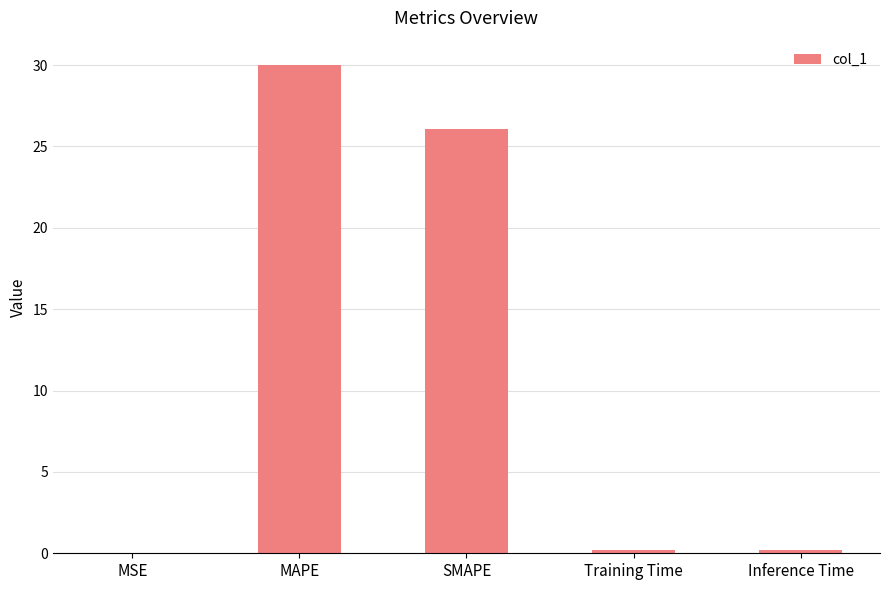

What is the average value?

11.3